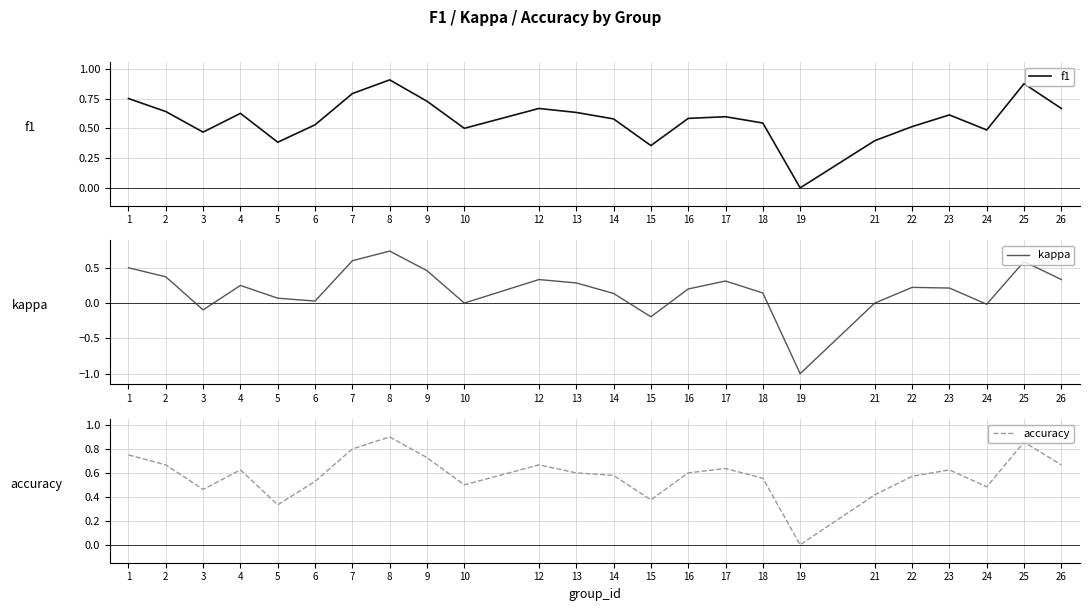

Reading left to right, transcribe all the data shown in this chart.

f1: 1=0.8	2=0.6	3=0.5	4=0.6	5=0.4	6=0.5	7=0.8	8=0.9	9=0.7	10=0.5	12=0.7	13=0.6	14=0.6	15=0.4	16=0.6	17=0.6	18=0.5	19=0.0	21=0.4	22=0.5	23=0.6	24=0.5	25=0.9	26=0.7
kappa: 1=0.5	2=0.4	3=-0.1	4=0.2	5=0.1	6=0.0	7=0.6	8=0.7	9=0.5	10=0.0	12=0.3	13=0.3	14=0.1	15=-0.2	16=0.2	17=0.3	18=0.1	19=-1.0	21=0.0	22=0.2	23=0.2	24=-0.0	25=0.6	26=0.3
accuracy: 1=0.8	2=0.7	3=0.5	4=0.6	5=0.3	6=0.5	7=0.8	8=0.9	9=0.7	10=0.5	12=0.7	13=0.6	14=0.6	15=0.4	16=0.6	17=0.6	18=0.6	19=0.0	21=0.4	22=0.6	23=0.6	24=0.5	25=0.9	26=0.7